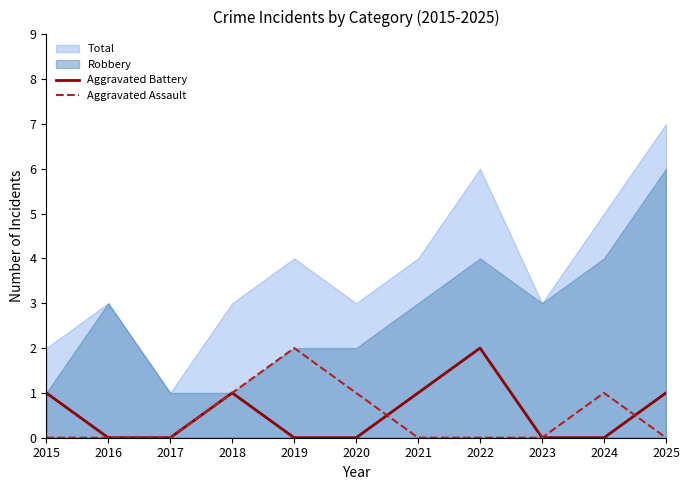

Which series ends up on top after the final intersection of Aggravated Assault and Aggravated Battery?

Aggravated Battery